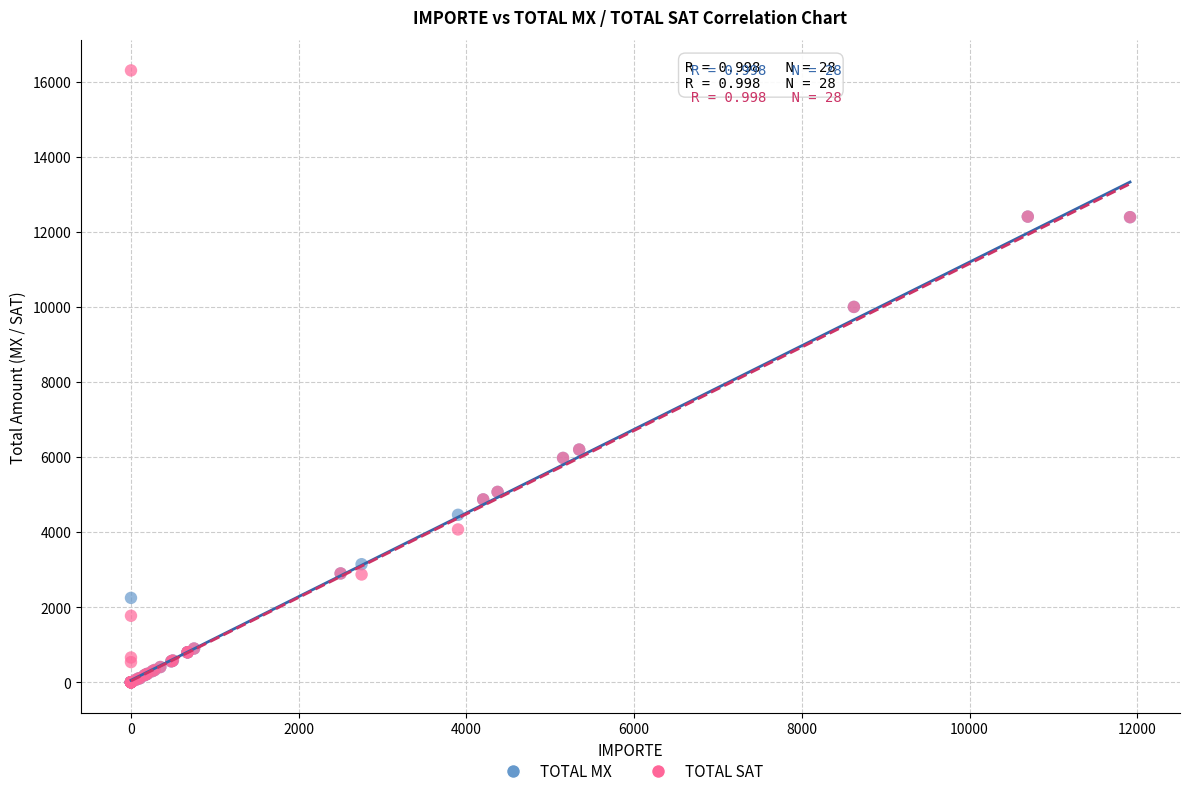

What are all the series names shown in the legend?

TOTAL MX, TOTAL SAT